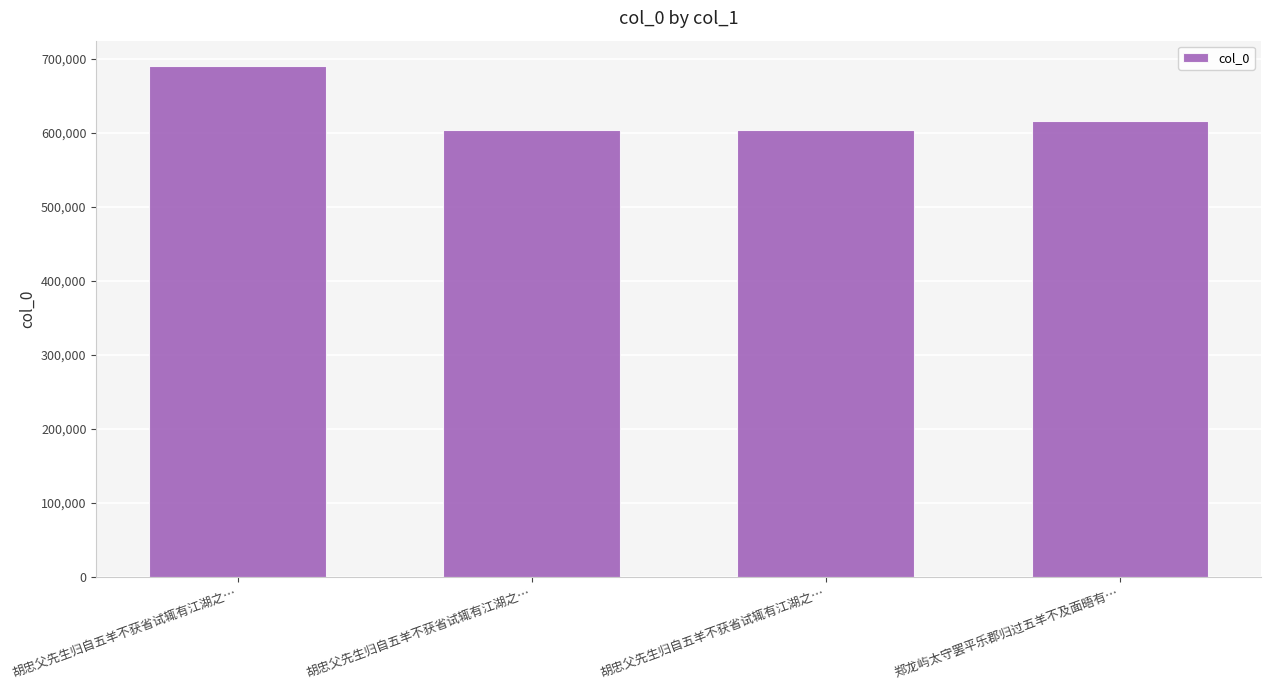

At which category does the chart reach its peak across all series?

胡忠父先生归自五羊不获省试辄有江湖之…